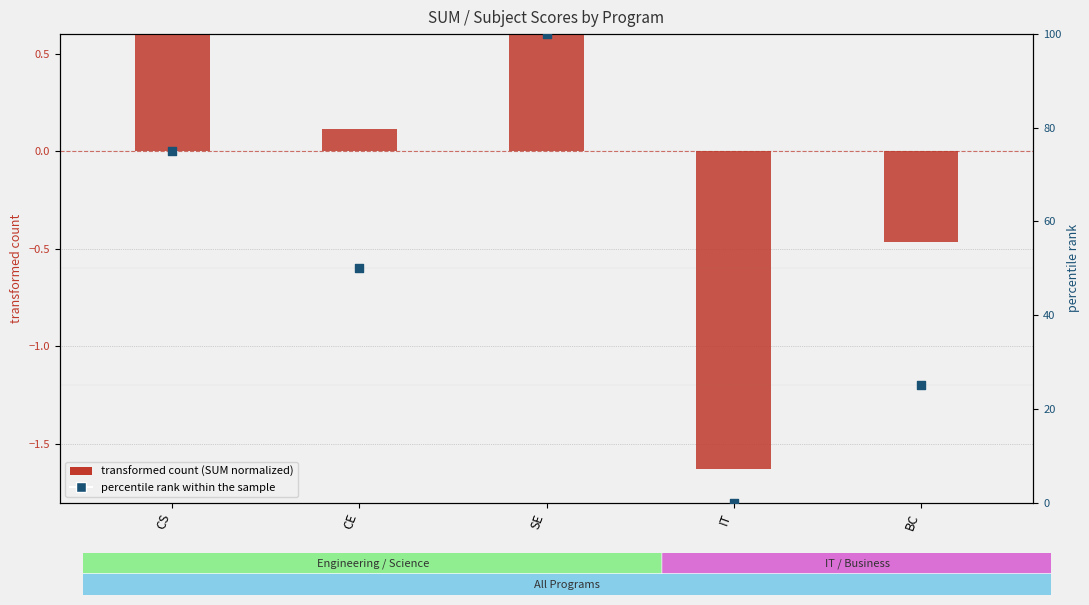

Which series contains the highest Y value?

percentile rank within the sample